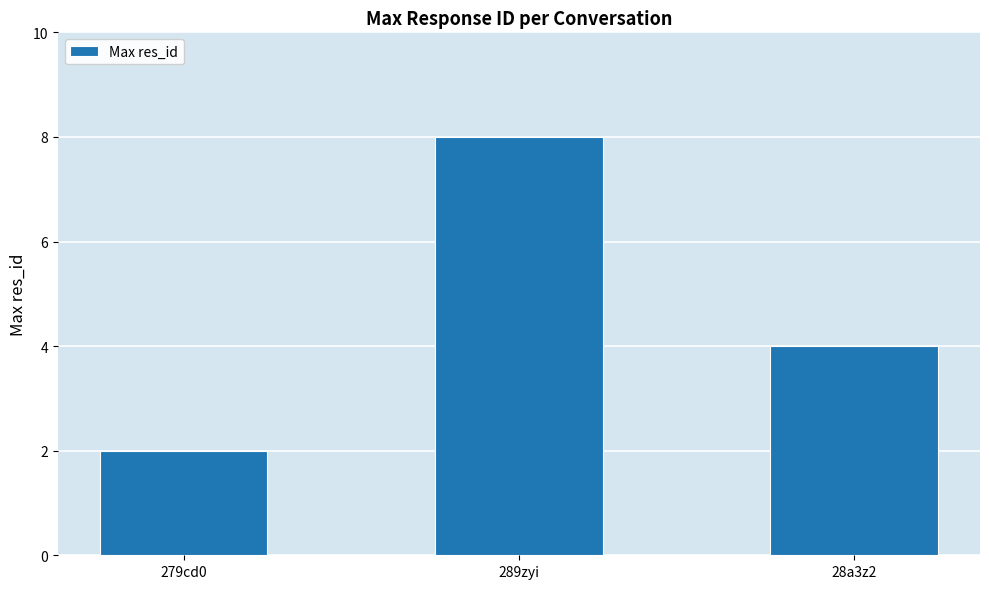

Which has a higher value, 279cd0 or 289zyi?

289zyi